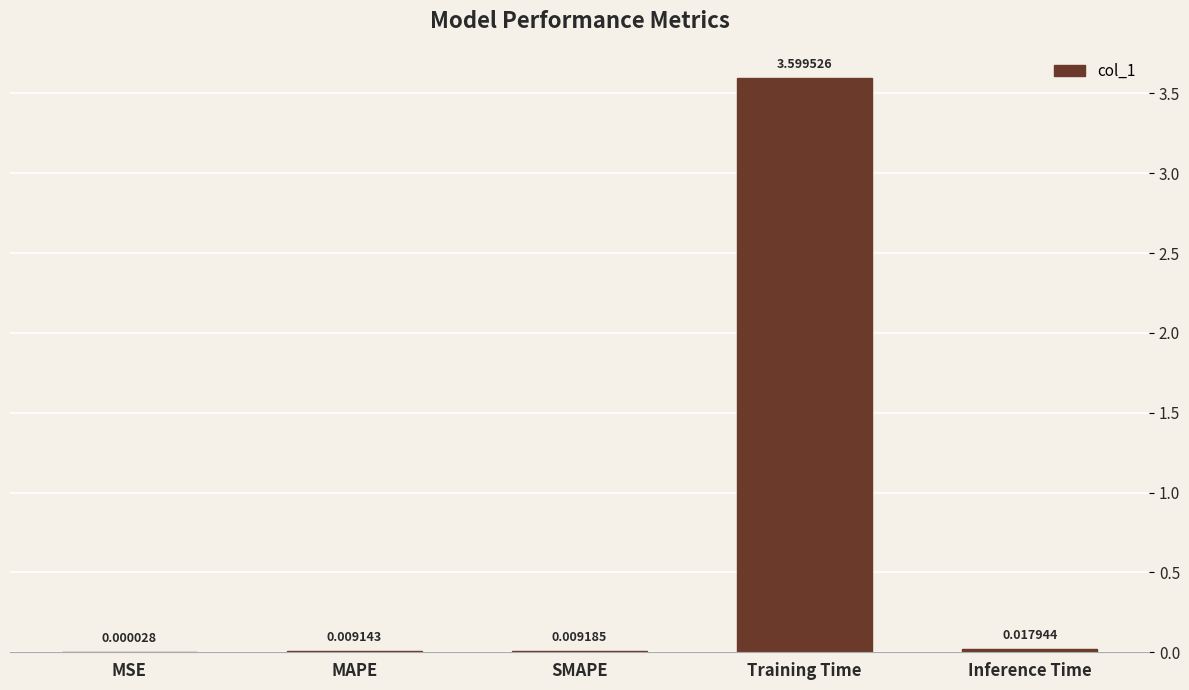

What is the sum of the values at Training Time and Inference Time?

3.6